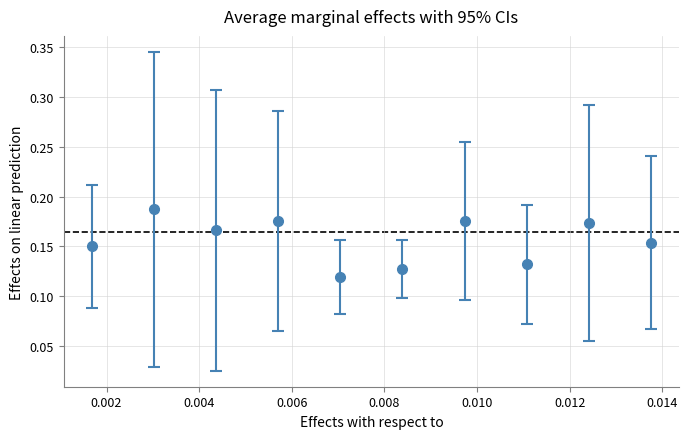

What is the sum of all values?

1.6